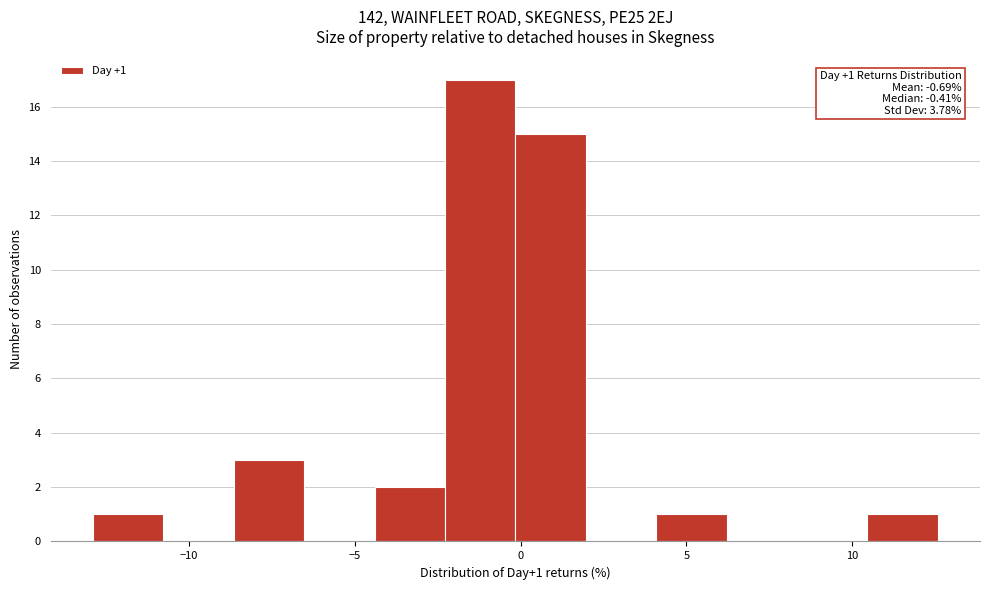

Over which range of the x-axis is the bar tallest?

-2.5 to 0.0